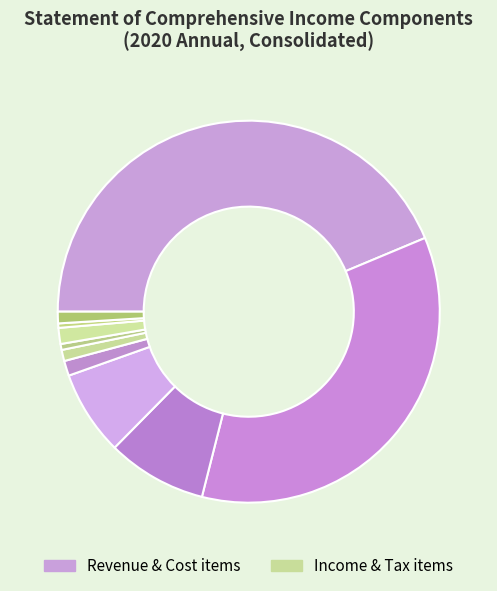

How many segments does this pie chart have?

10